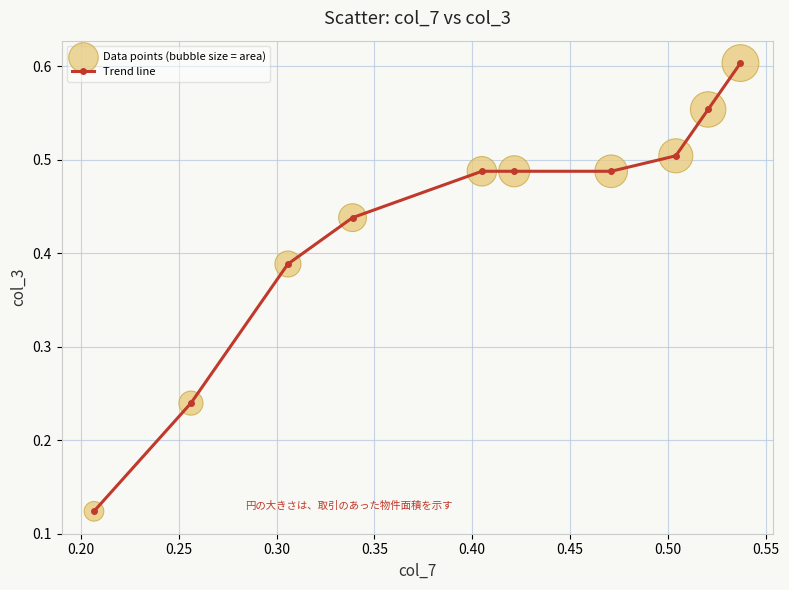

How many values are between 0 and 1?

10